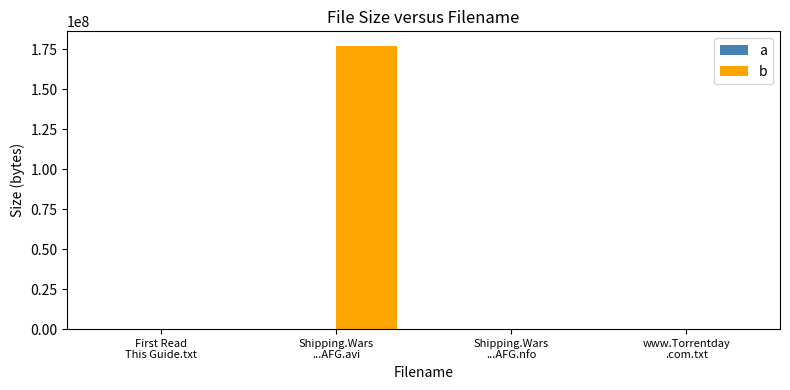

At which category is the sum across all series the highest?

Shipping.Wars
...AFG.avi